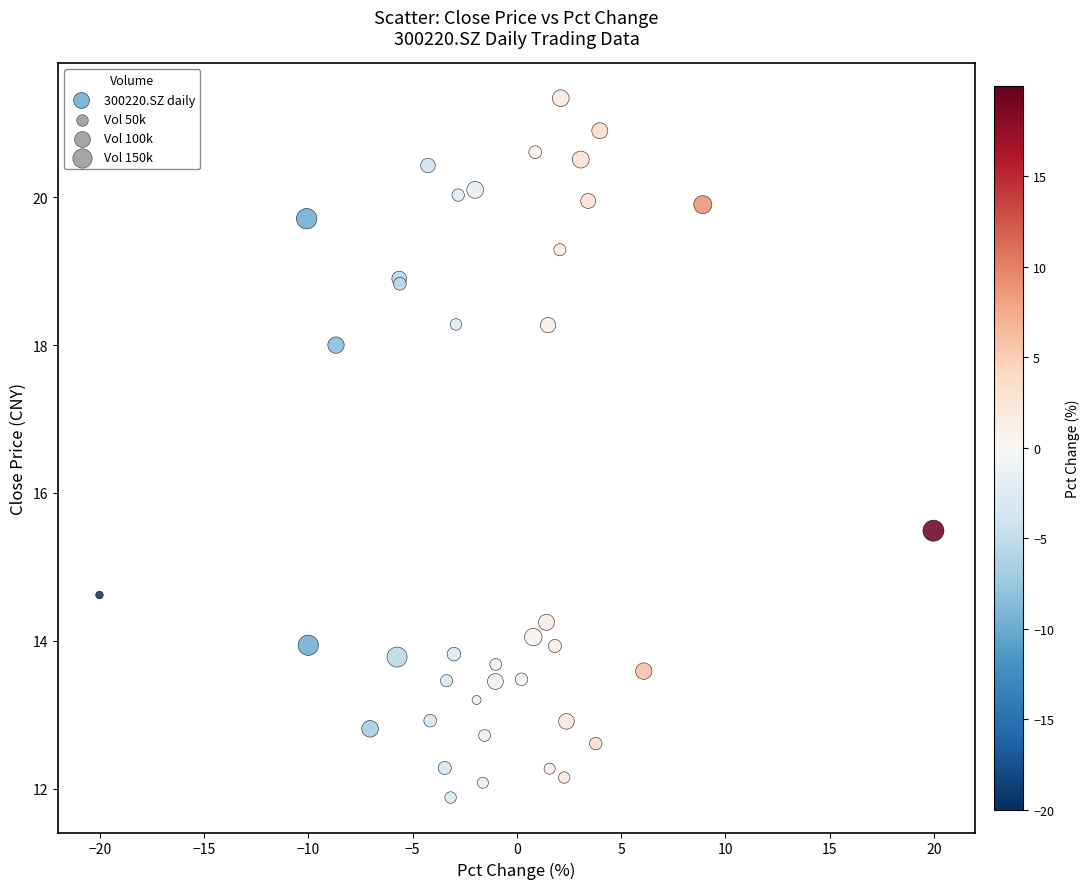

What Y value in the scatter plot is closest to 16?

15.5